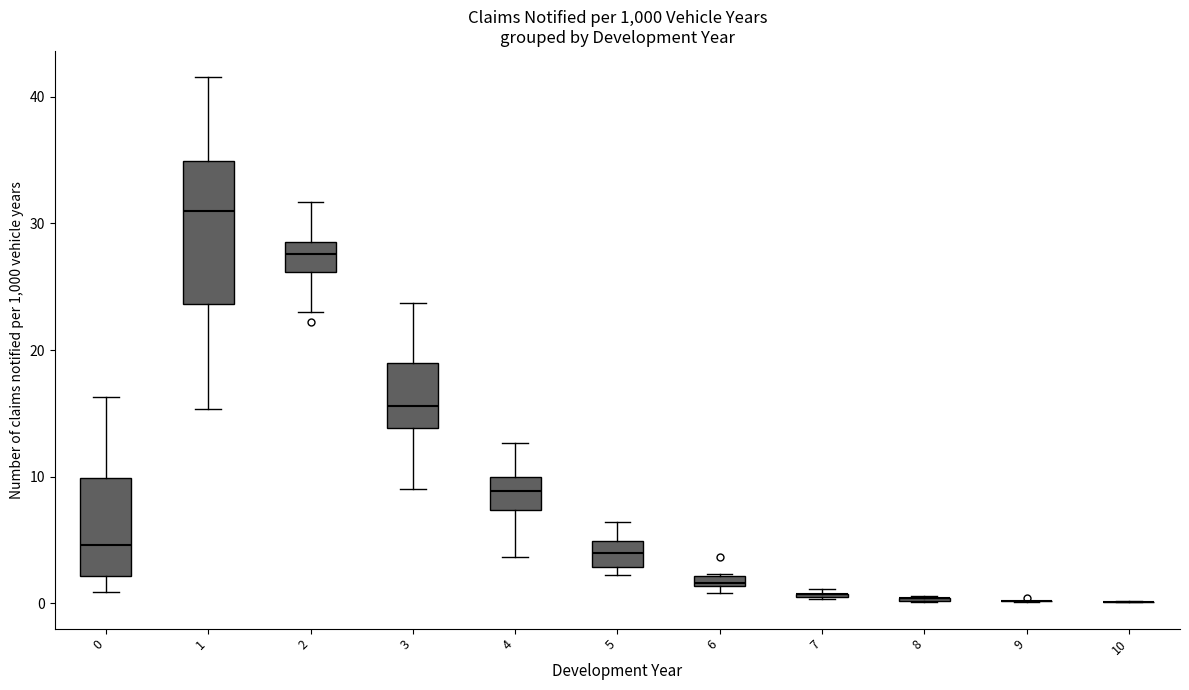

Where does the upper whisker of the box at x = 4 end on the y-axis? The values are not printed on the chart, so give them approximately, as read against the axis.

13